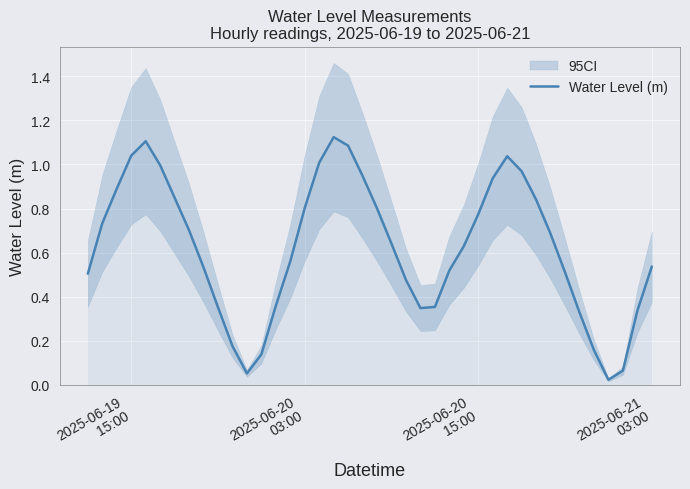

The value at 37 is 0.1. True or false?

False